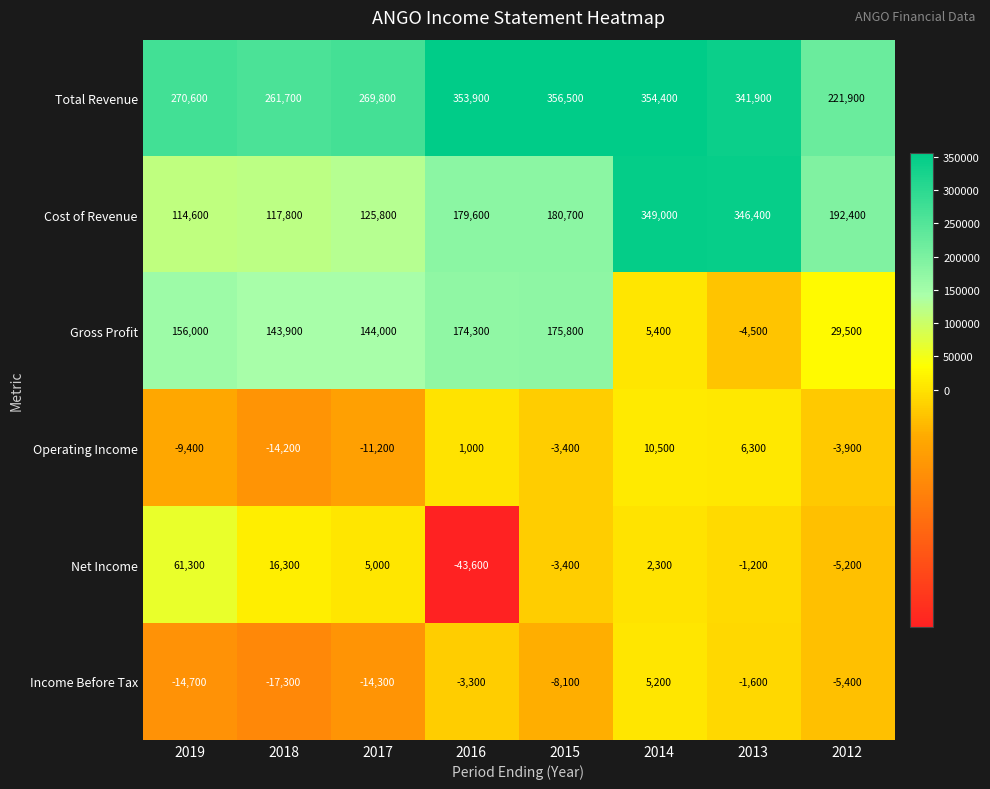

What is the highest value of the Operating Income series?

10500